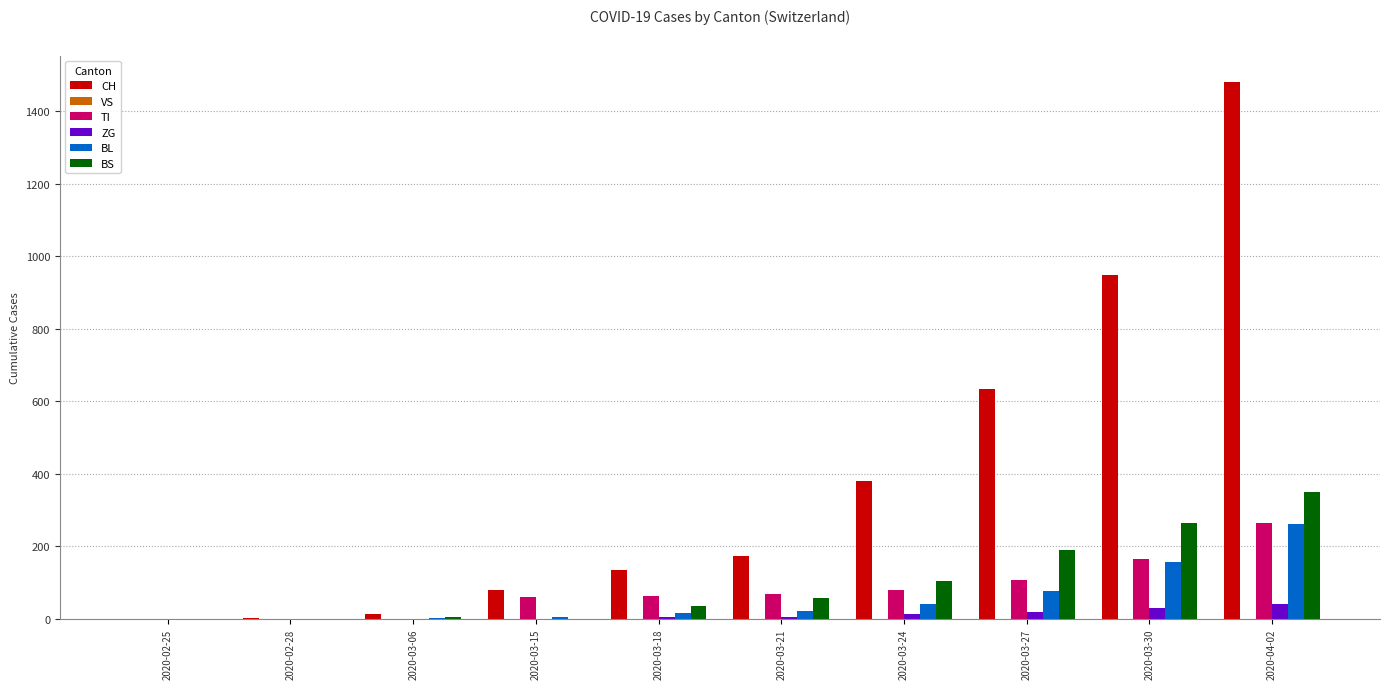

How many categories are shown in the chart?

10